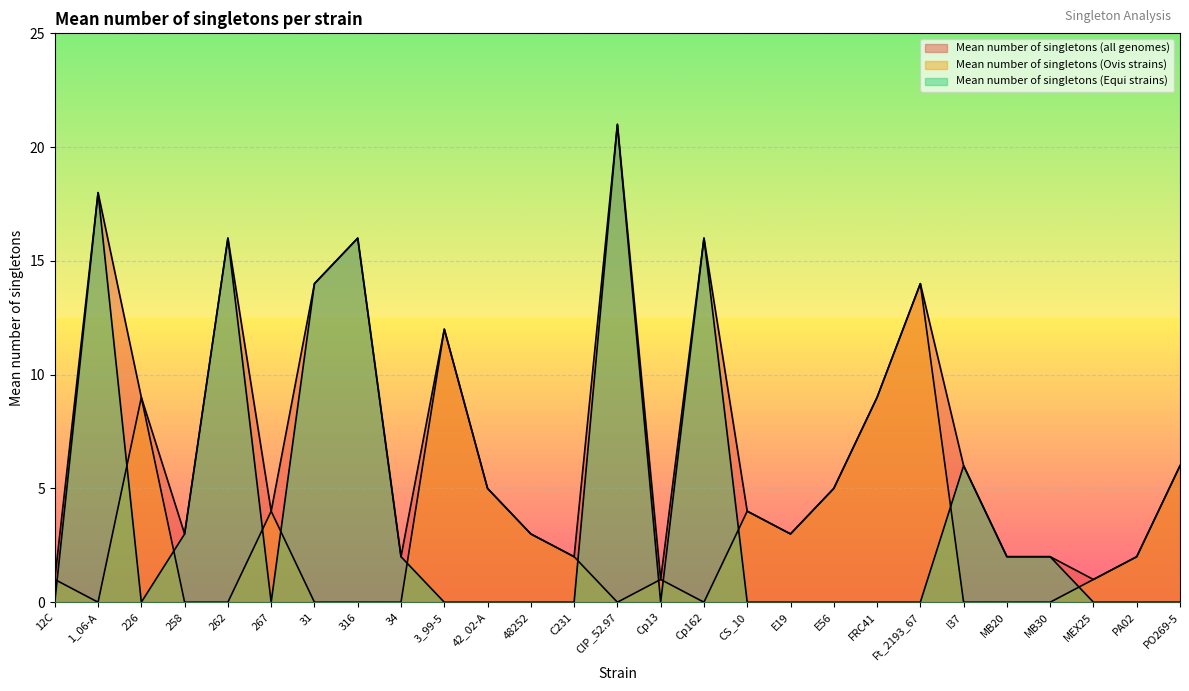

How many data points does each series have?

27